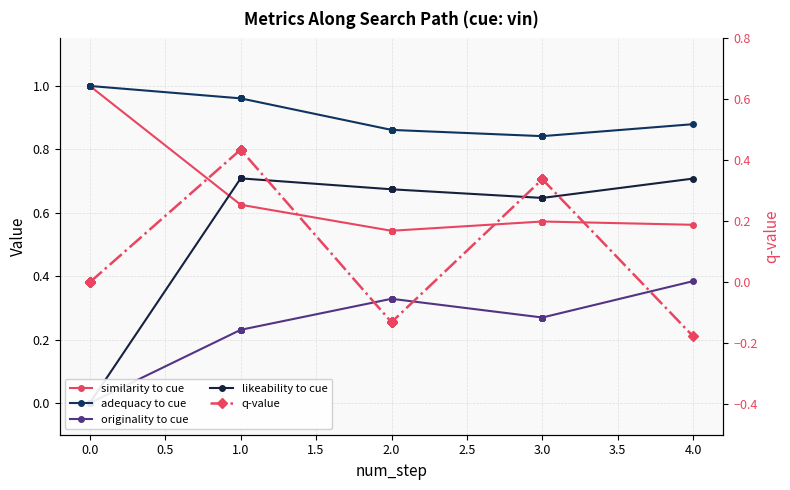

Is the value of adequacy to cue at 2.0 greater than the value of originality to cue at 2.0?

Yes